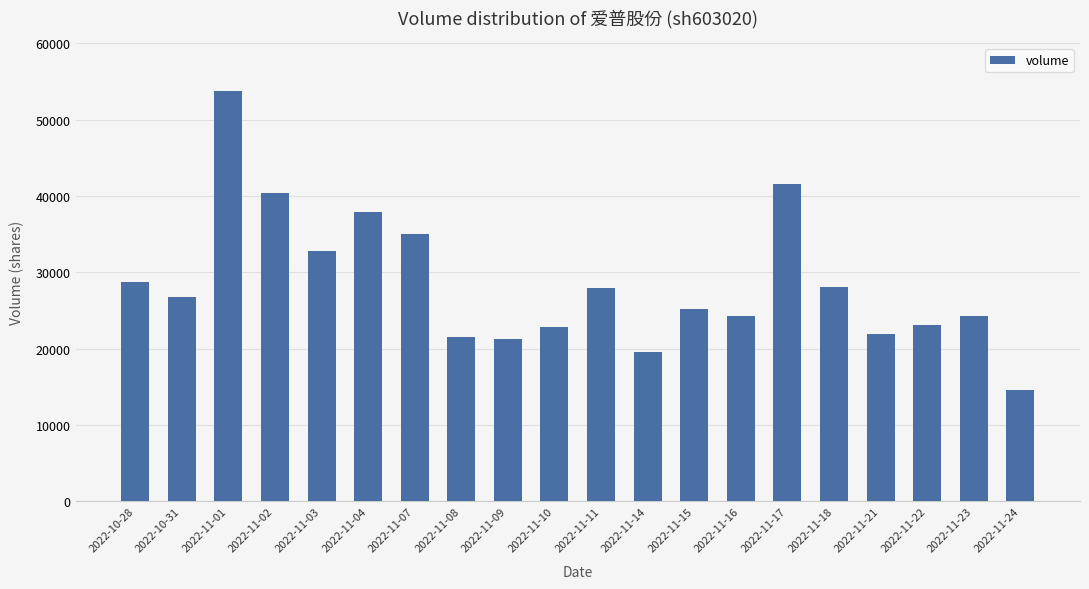

What value does the data have at 2022-11-18?

28067